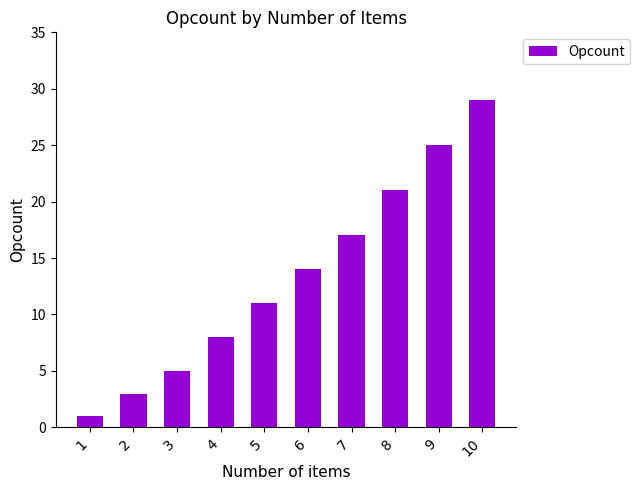

List the labels in order of value, smallest first.

1, 2, 3, 4, 5, 6, 7, 8, 9, 10